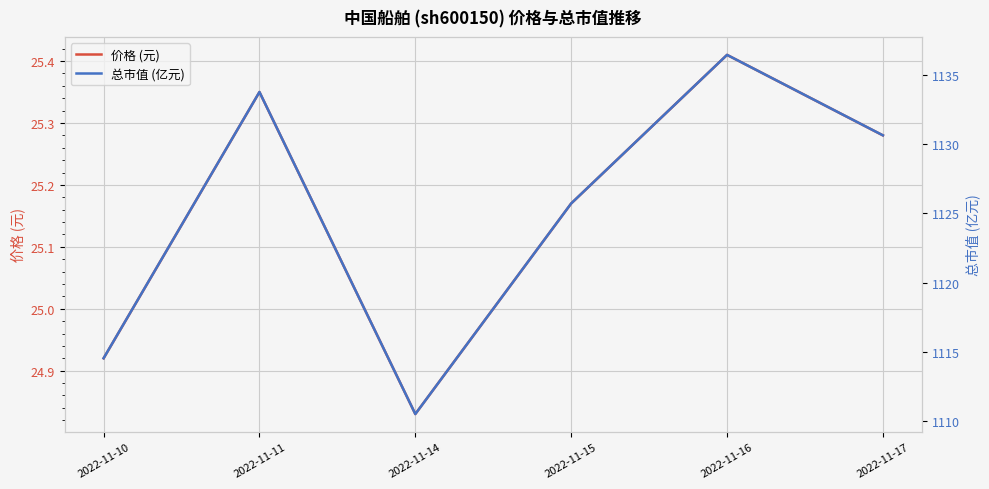

What is the spread (max minus min) of values at 2022-11-14?

1085.7